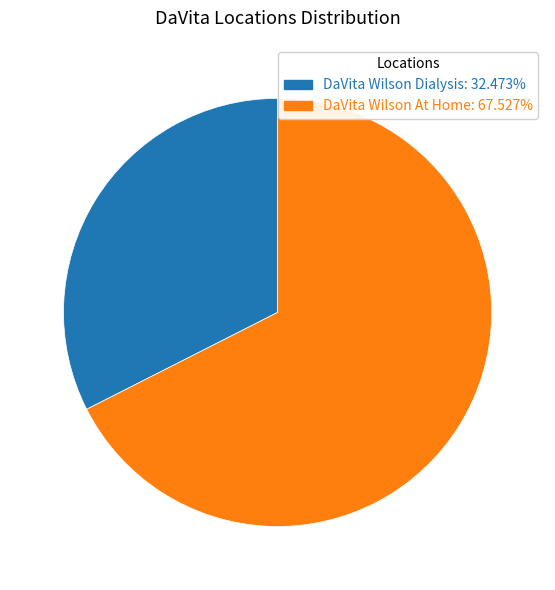

The DaVita Wilson At Home slice represents 61% of the pie. True or false?

False